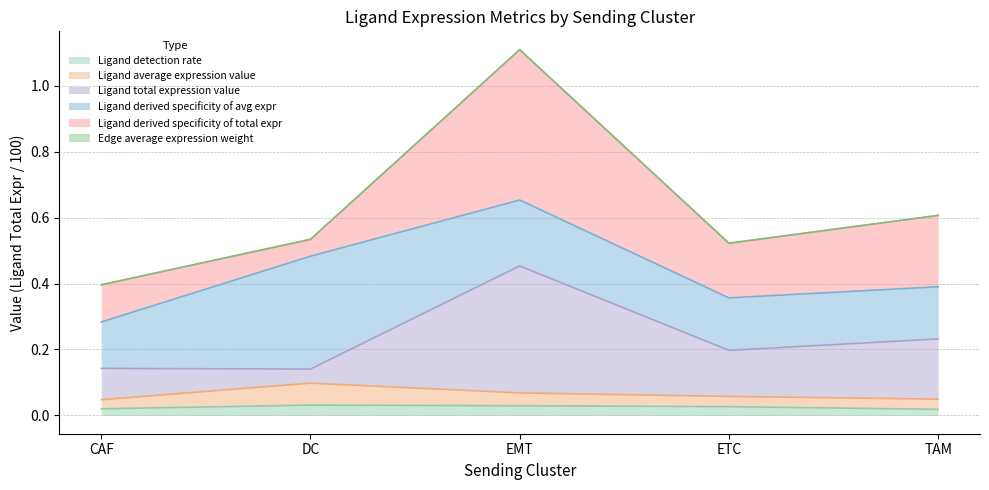

At which category is the sum across all series the highest?

EMT